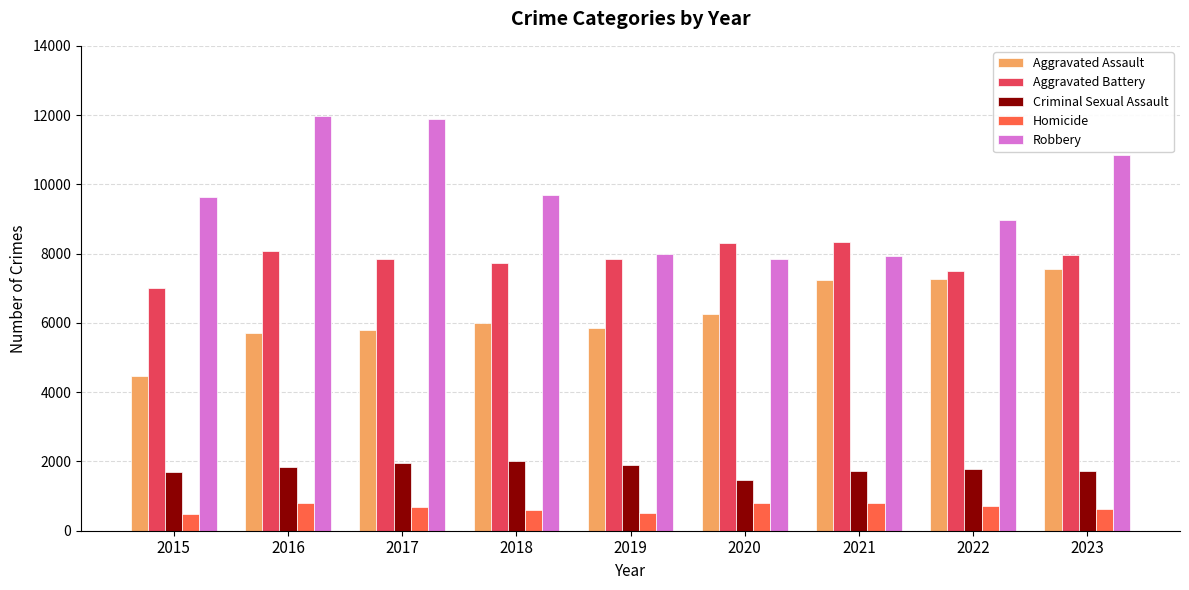

At how many categories does at least one series exceed 2246?

9